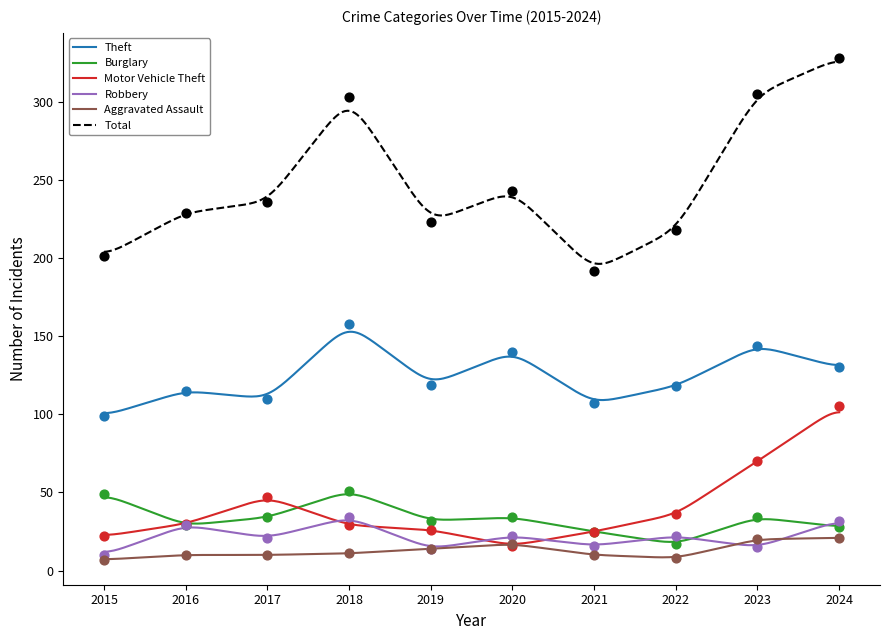

Which series has the largest total across all categories?

Total